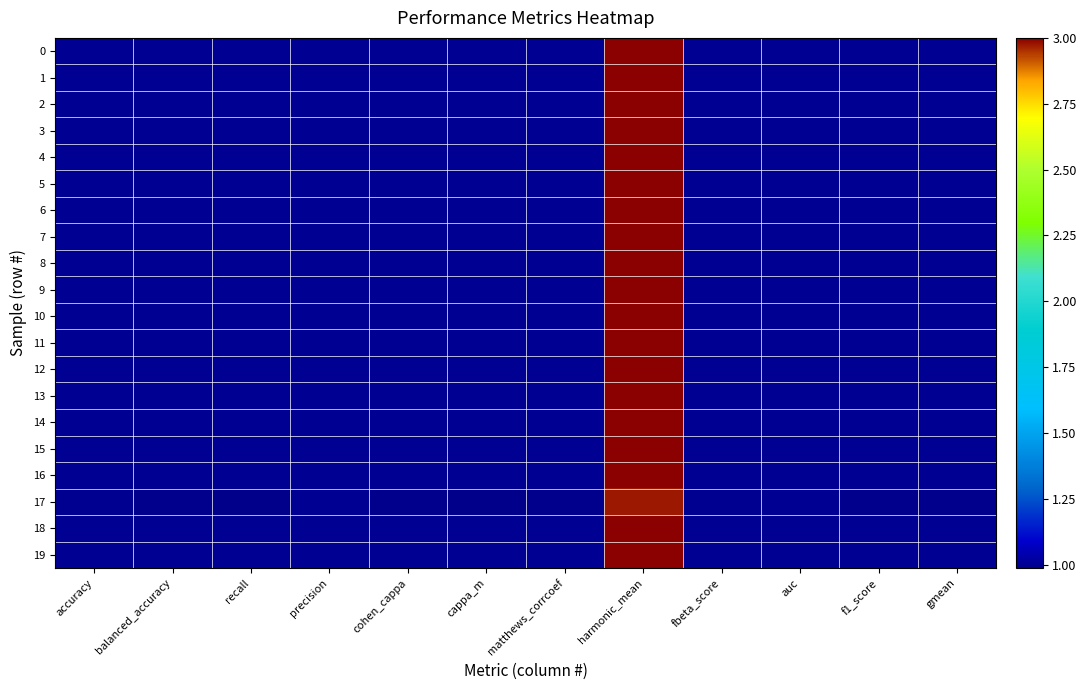

The value of 17 at auc is 0.6. True or false?

False